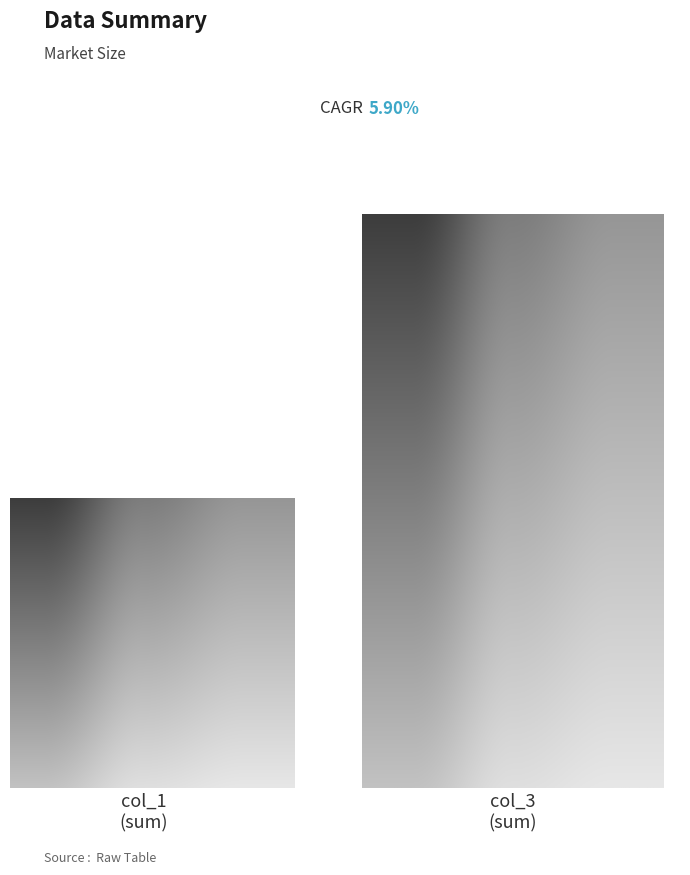

What is the average value?

132